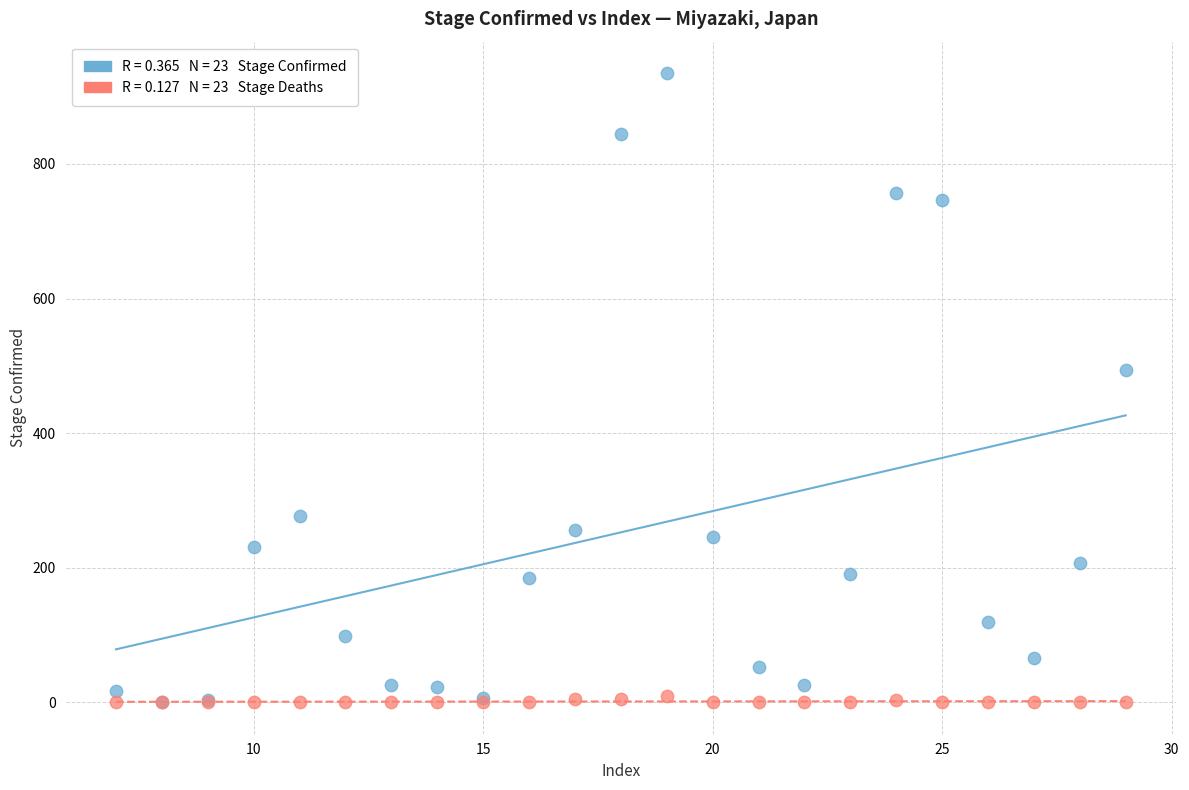

Across all series, what Y value is closest to 467?

494